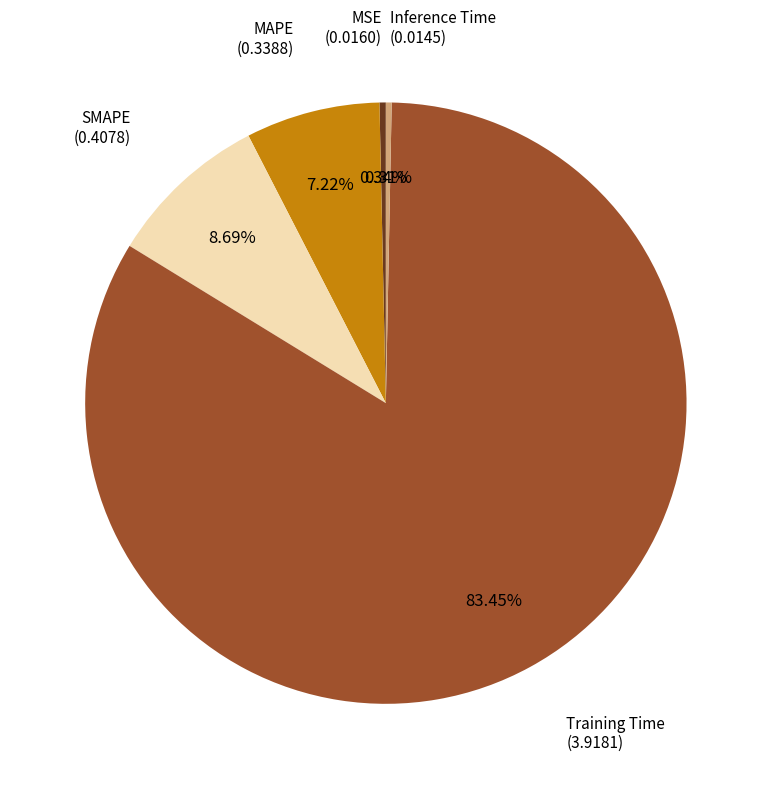

How many segments does this pie chart have?

5